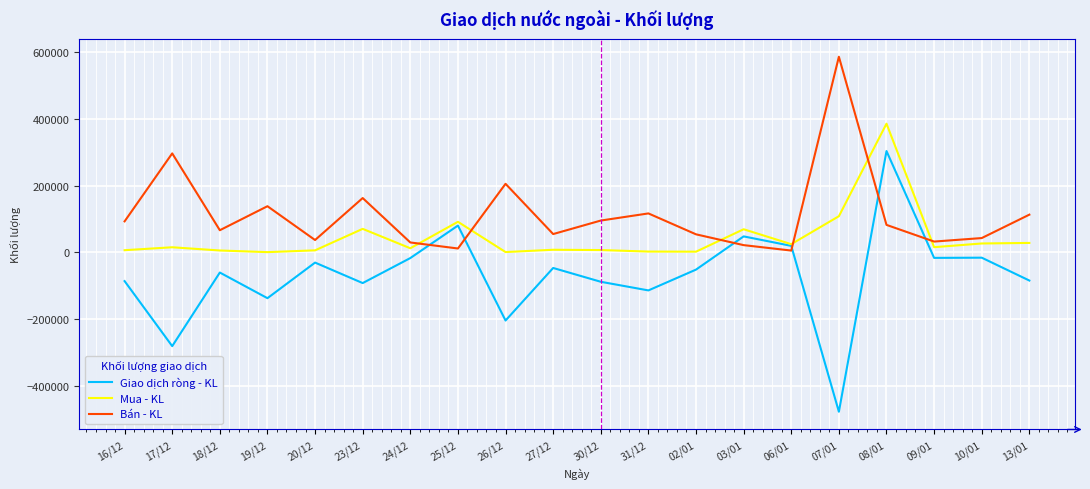

After their last crossing, which series has the higher values: Giao dịch ròng - KL or Bán - KL?

Bán - KL